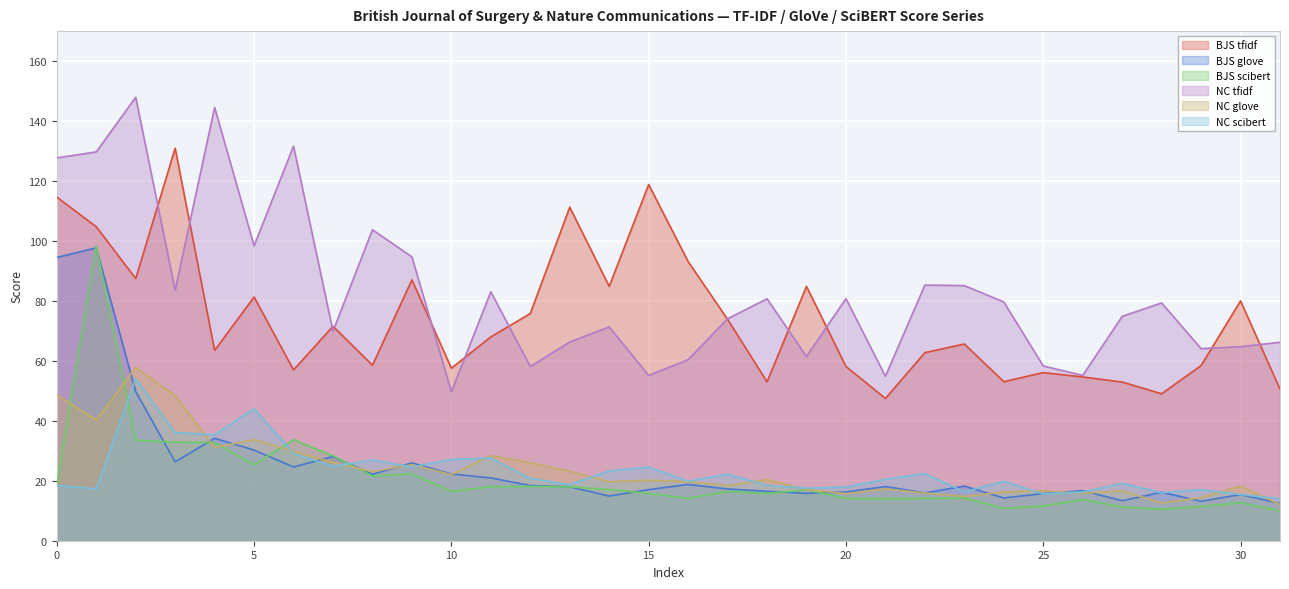

The BJS glove series shows 16.3 at 20. True or false?

True